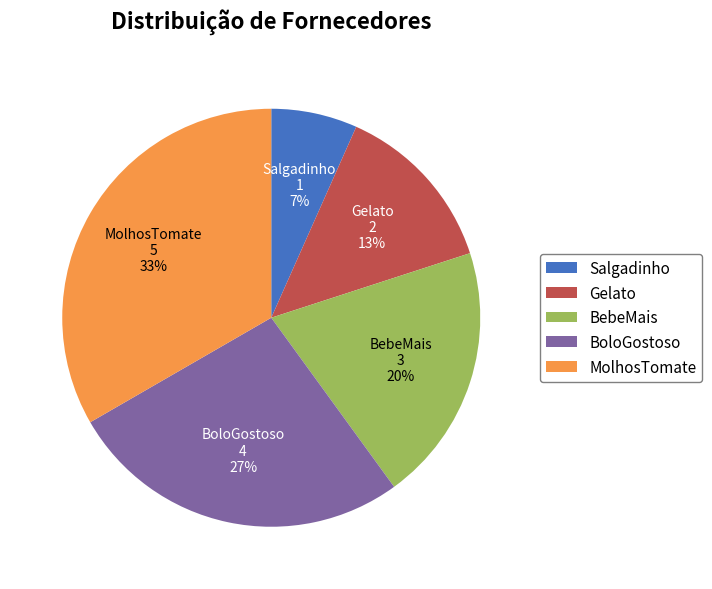

To the nearest percent, what is the average slice percentage?

20%